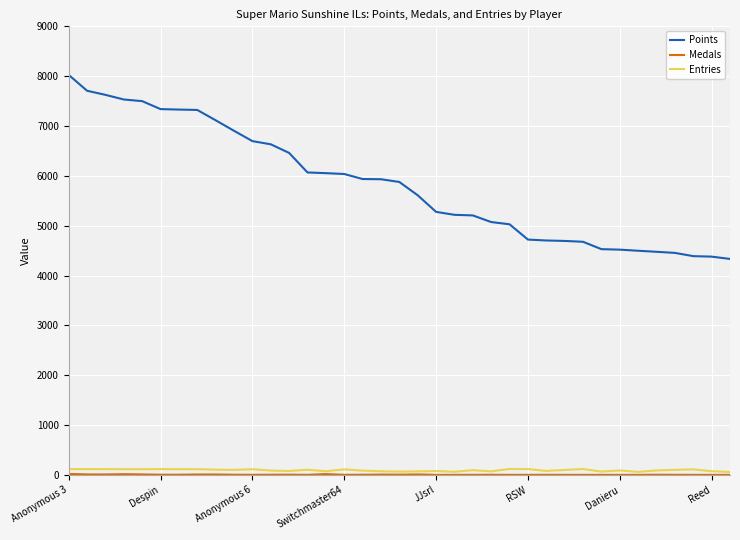

What is the highest value of the Points series?

8026